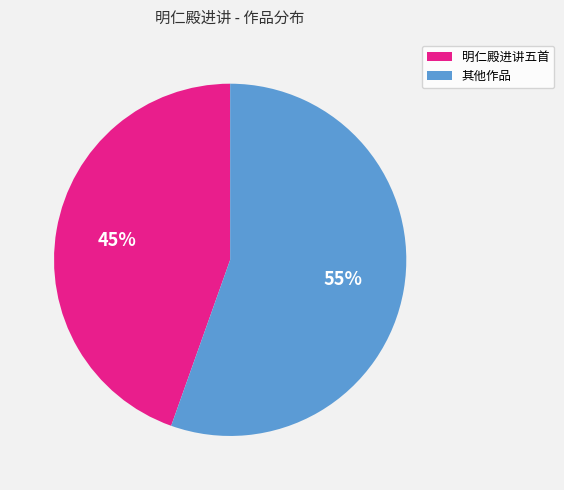

To the nearest percent, what is the average slice percentage?

50%